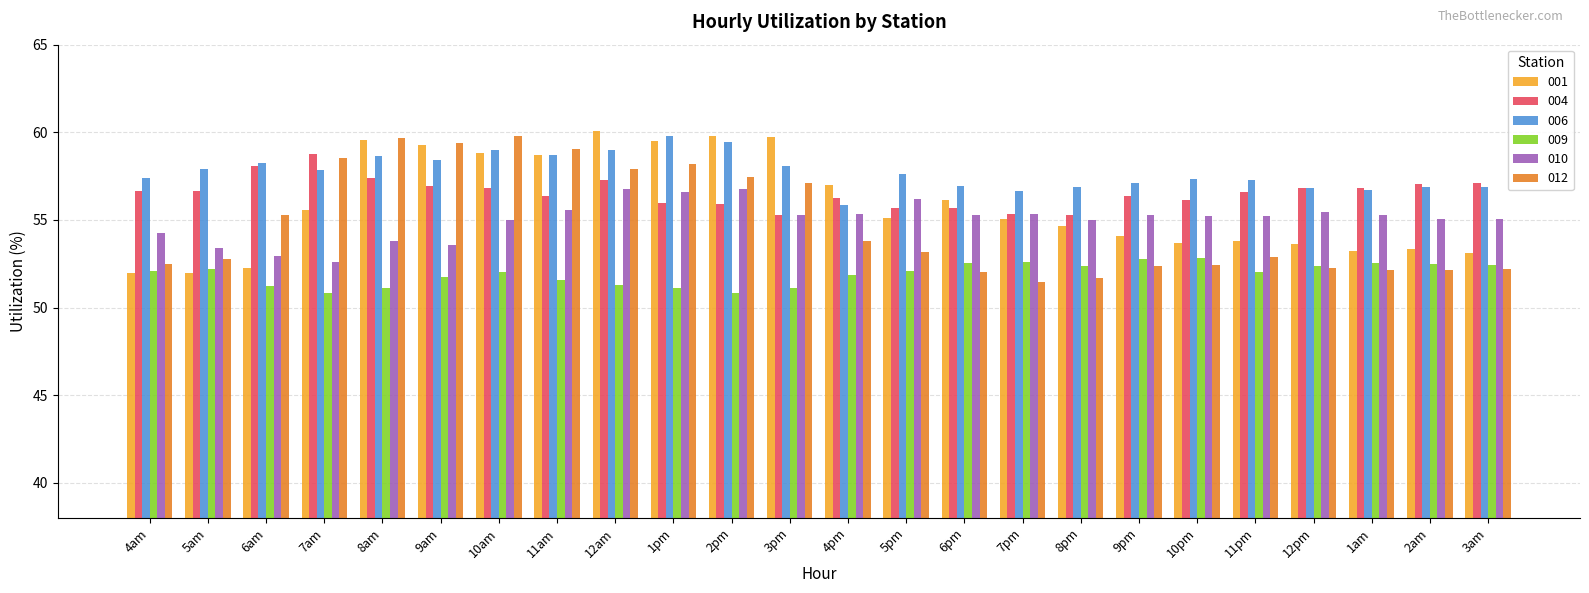

What is the spread (max minus min) of values at 8pm?

5.2